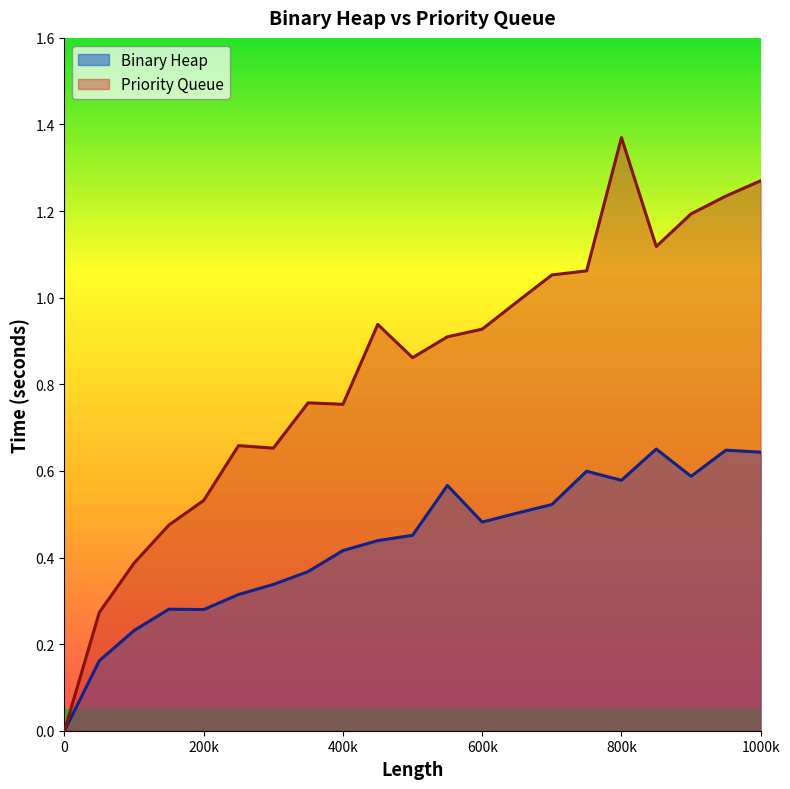

Which series has the widest spread of values?

Priority Queue